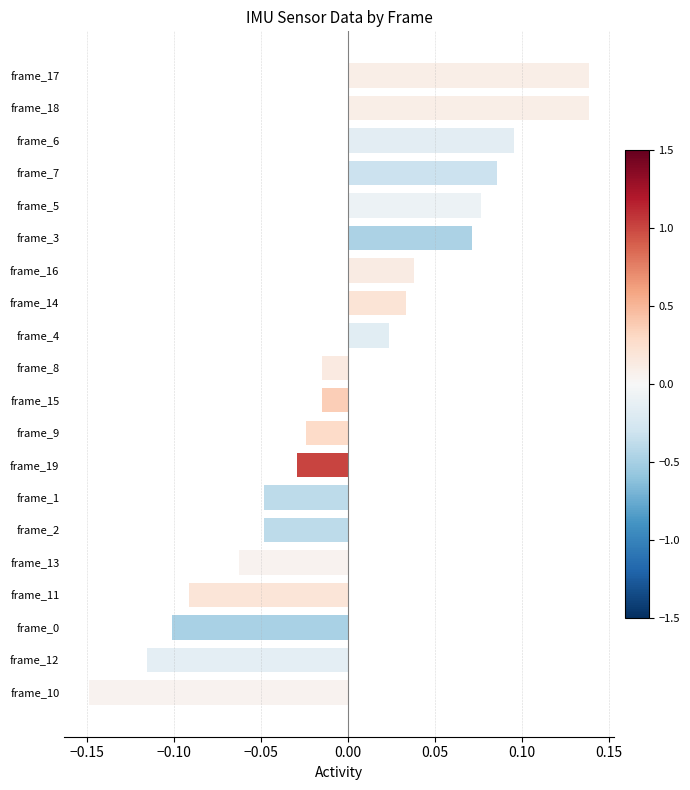

Is it true that the value at frame_16 is 0.1?

False